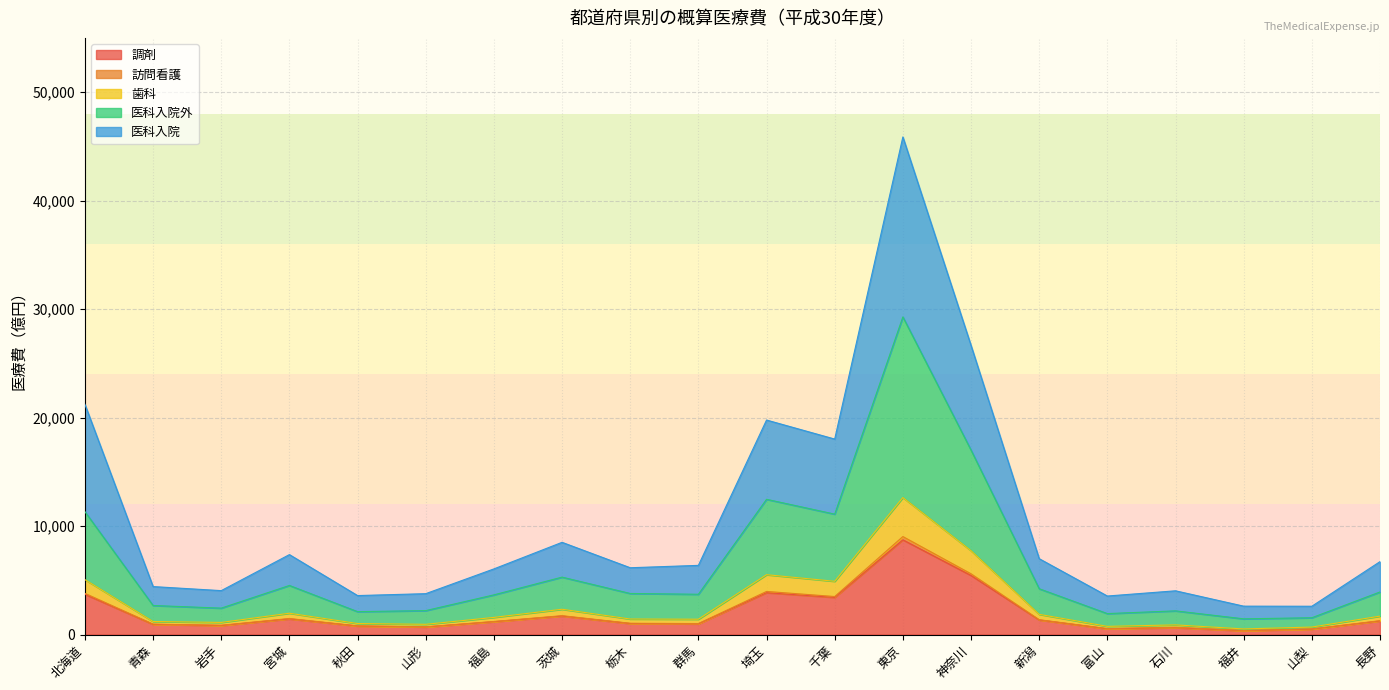

At which category is the sum across all series the highest?

東京